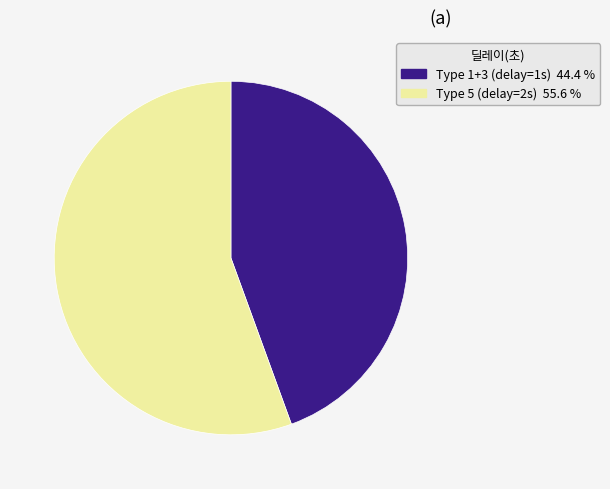

Is there a majority slice in this chart?

Yes